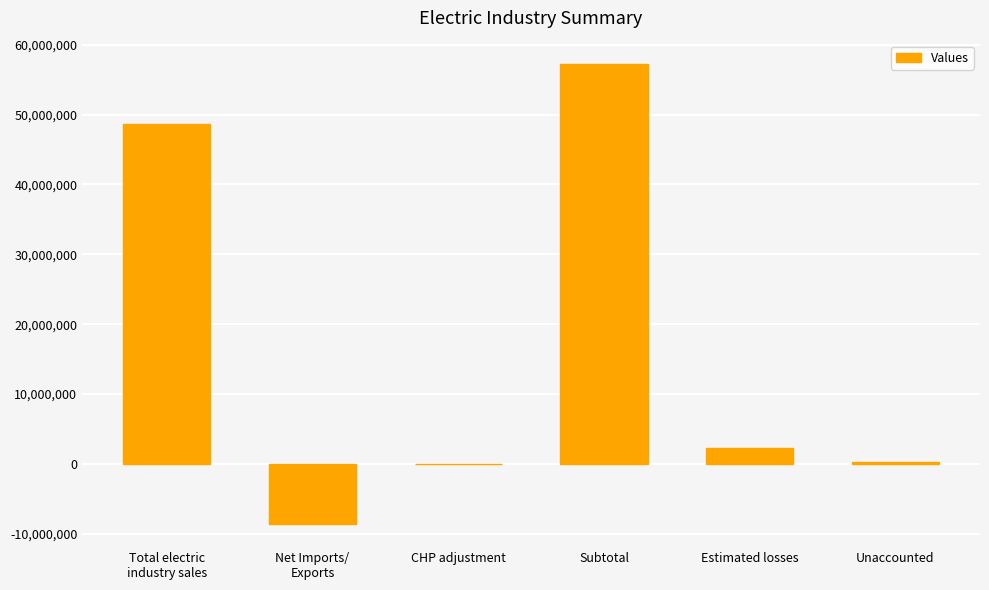

True or false: the data shows 31195577 at CHP adjustment.

False